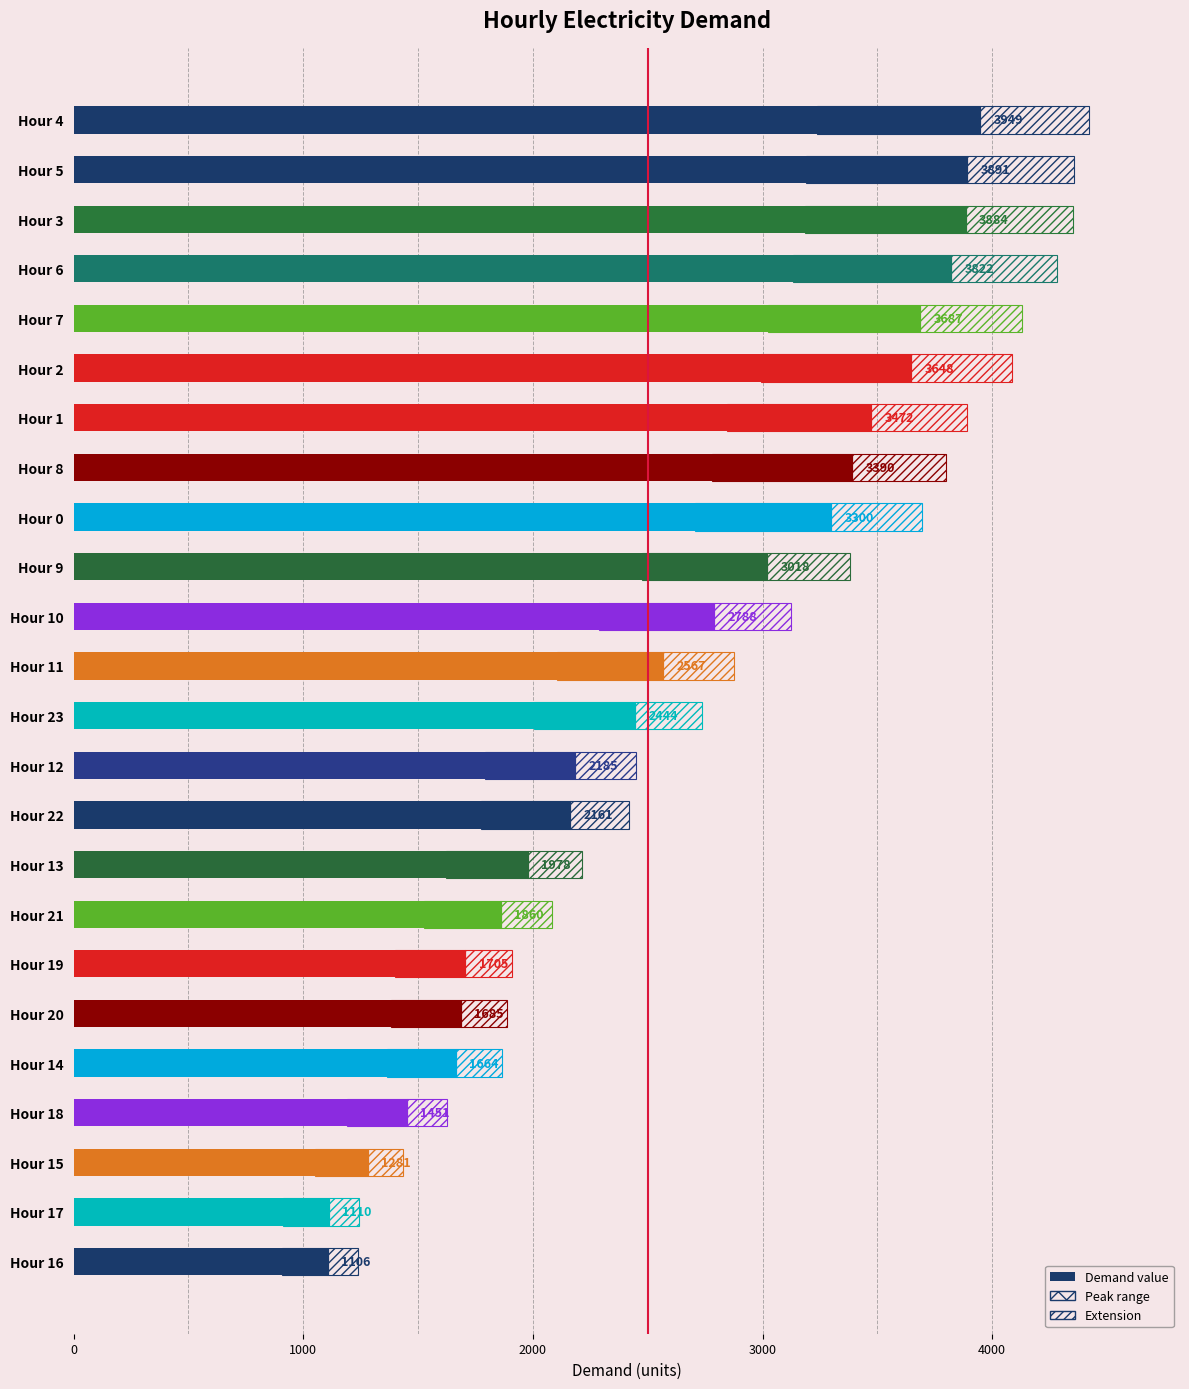

Reading left to right, what are all the values shown in this chart?

3949	3891	3884	3822	3687	3648	3472	3390	3300	3018	2788	2567	2444	2185	2161	1978	1860	1705	1685	1664	1451	1281	1110	1106